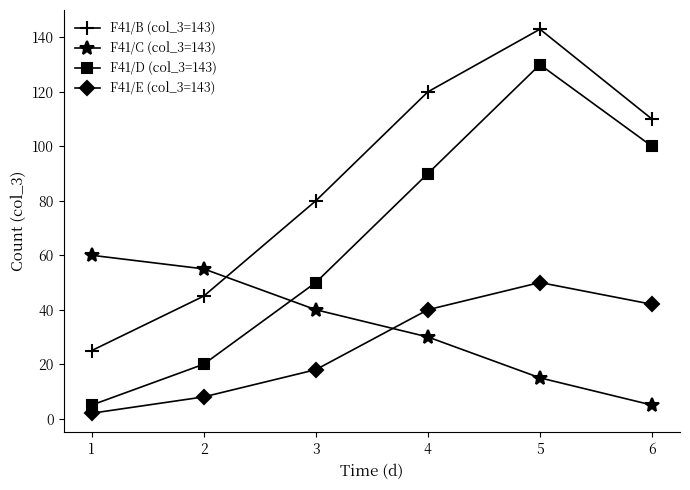

Does the chart have visible grid lines?

No